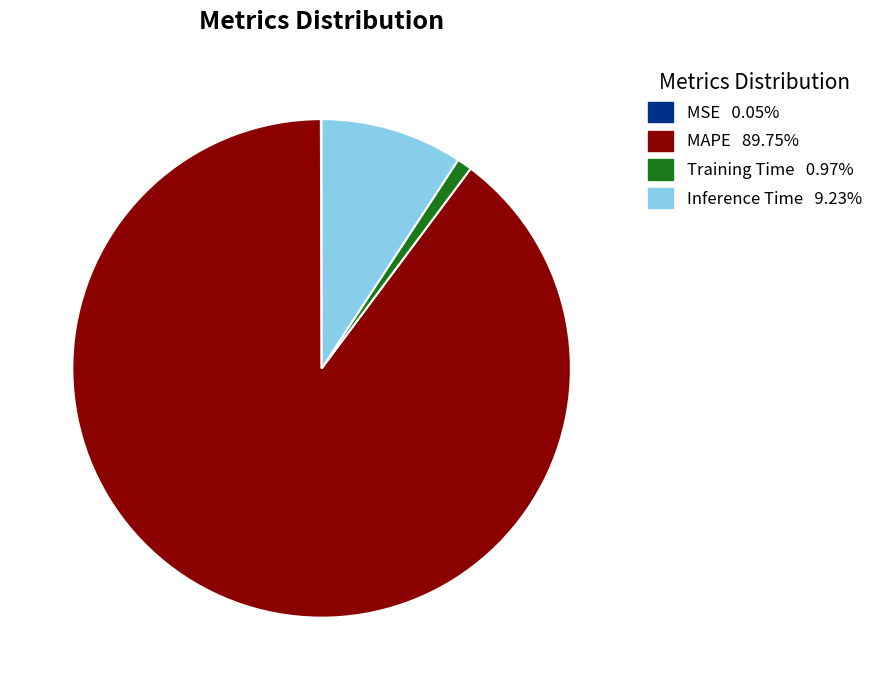

Which category accounts for the majority?

MAPE